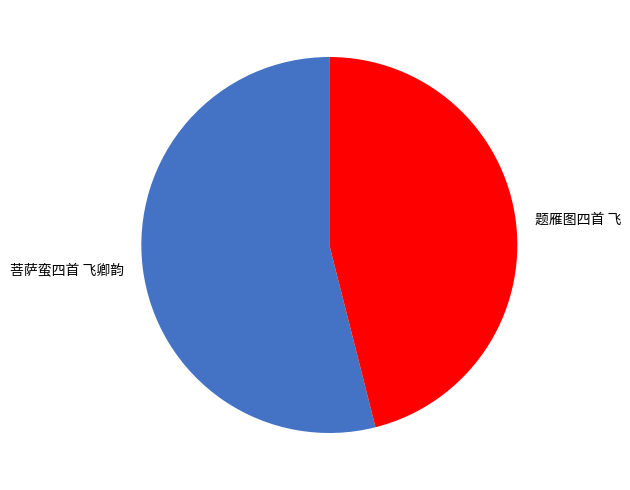

Is the sum of 菩萨蛮四首 飞卿韵 and 题雁图四首 飞 greater than half?

Yes